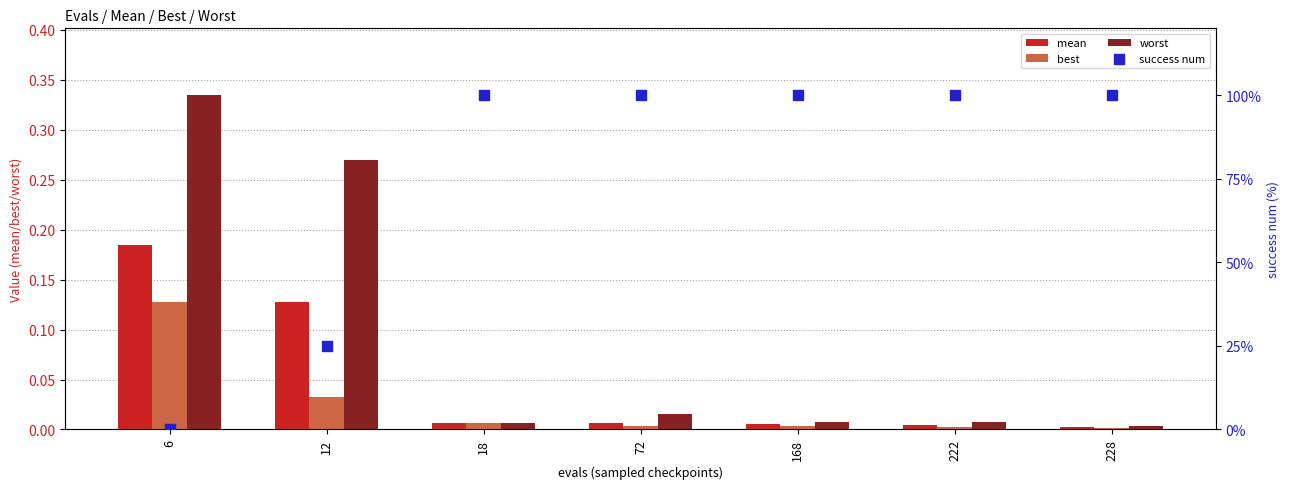

Which series contains the lowest Y value?

success num